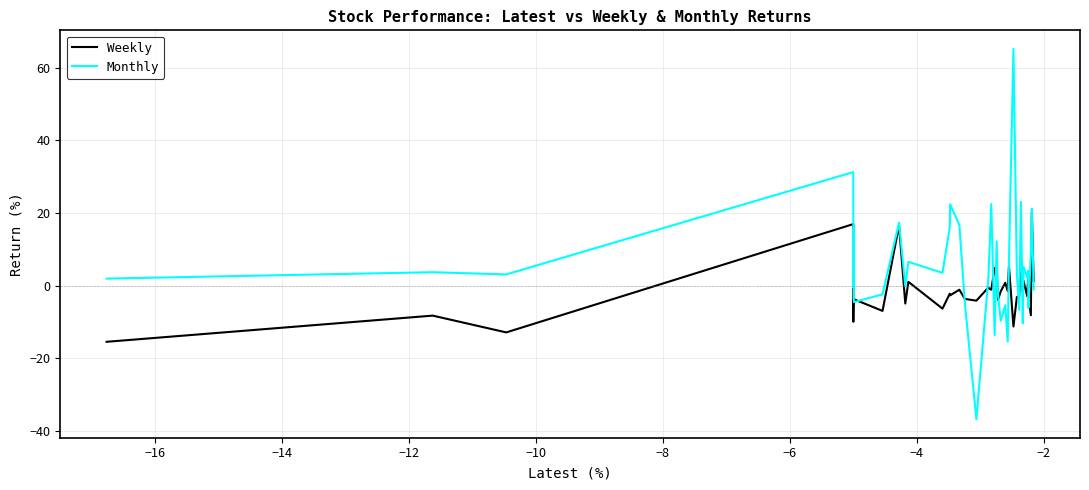

Rank the series by their average value, from lowest to highest.

Weekly, Monthly